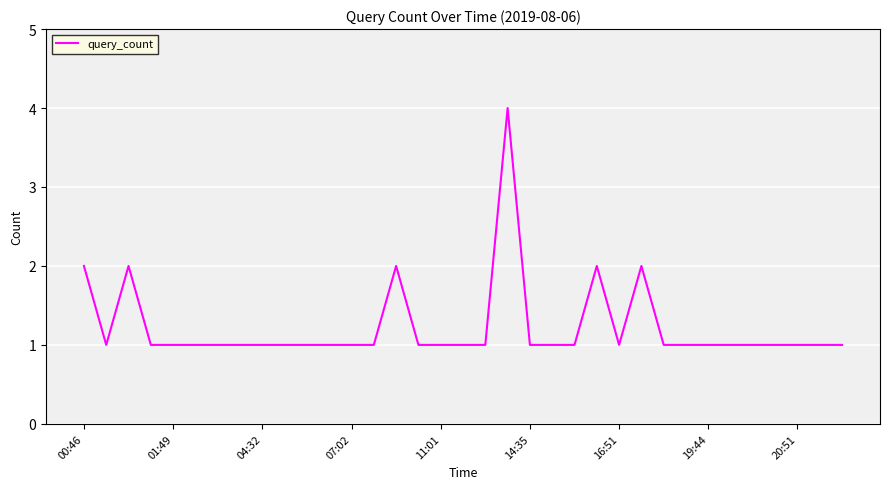

What is the difference between the maximum and minimum values?

3